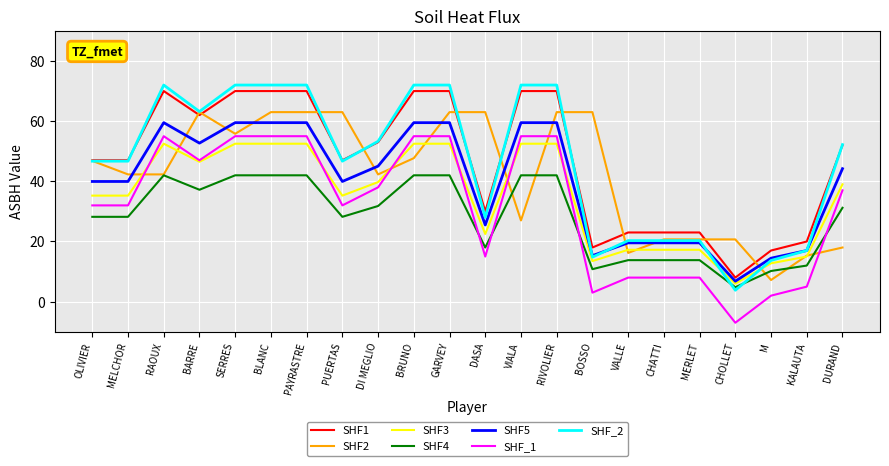

Which label corresponds to the smallest value in the chart?

CHOLLET